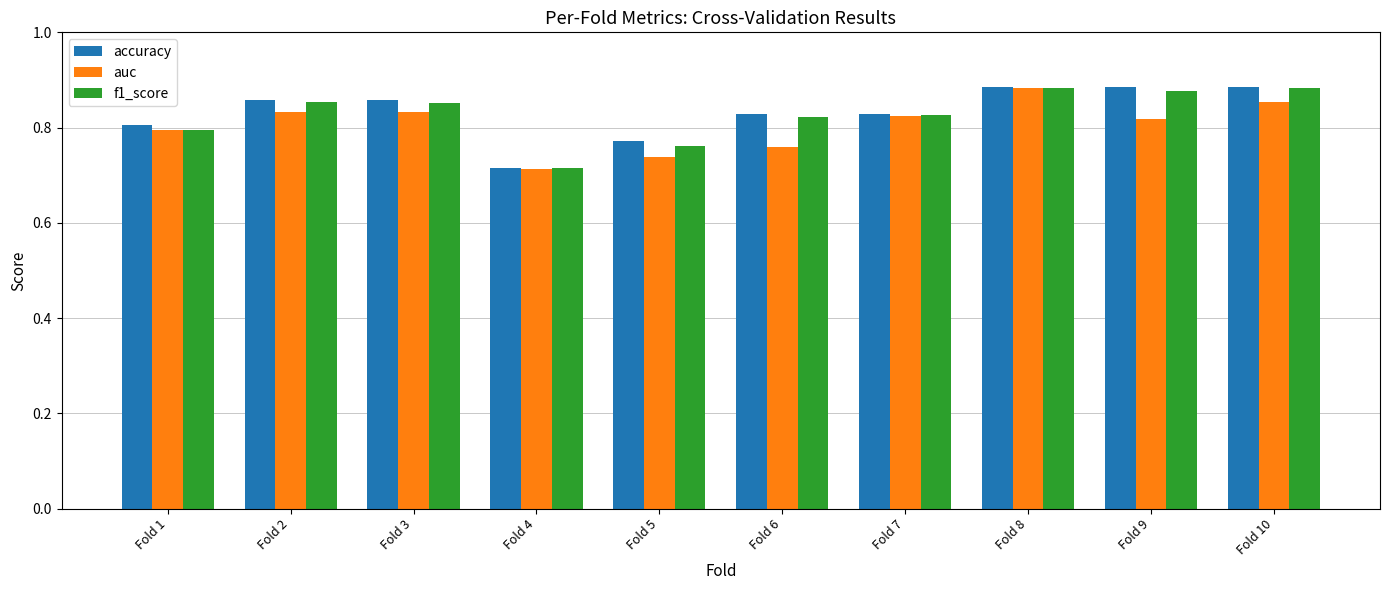

Which label corresponds to the smallest value in the chart?

Fold 4